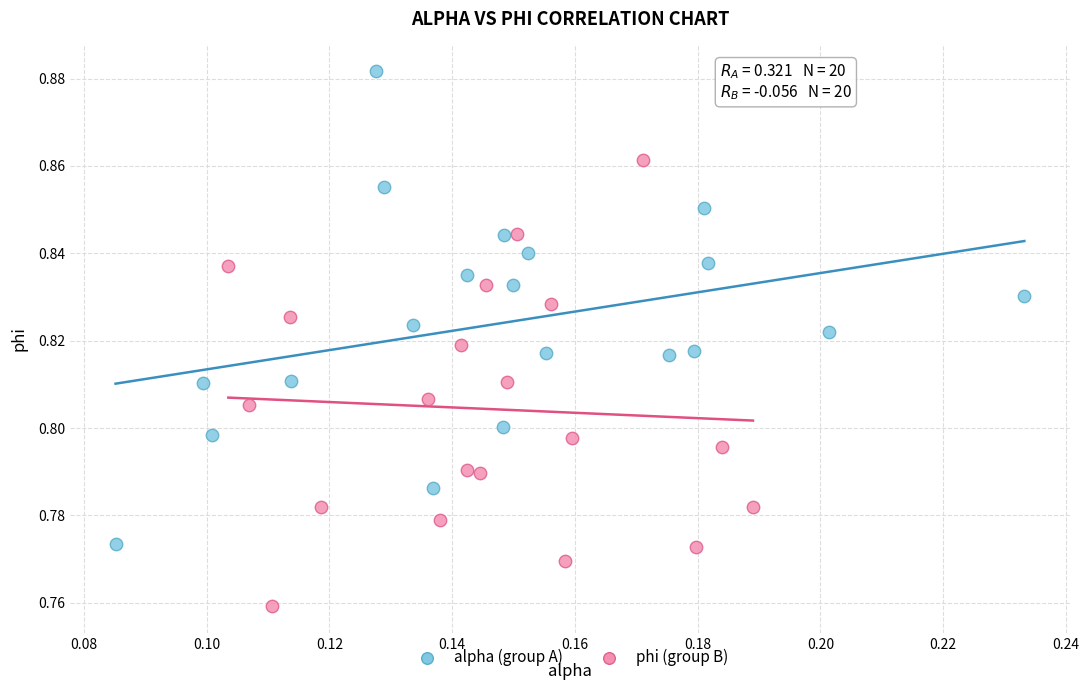

Which series contains the highest Y value?

alpha (group A)